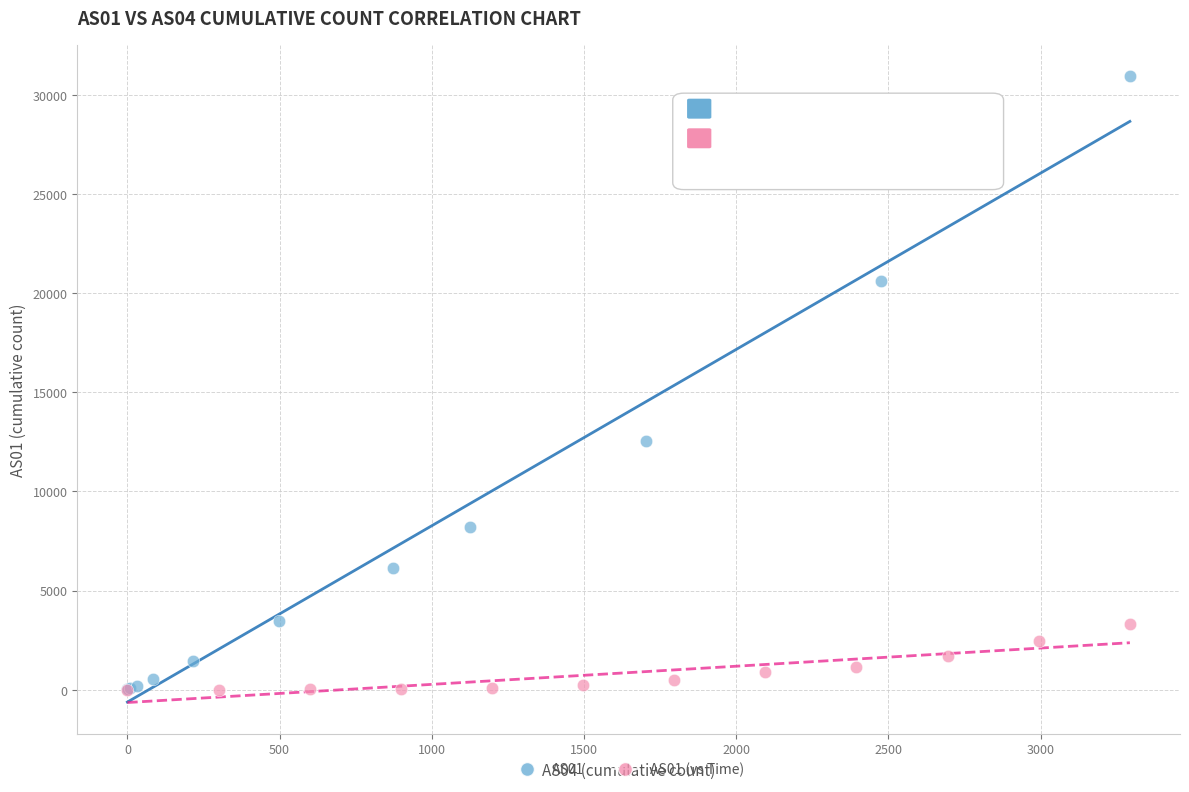

Which series has the widest spread of Y values?

AS01